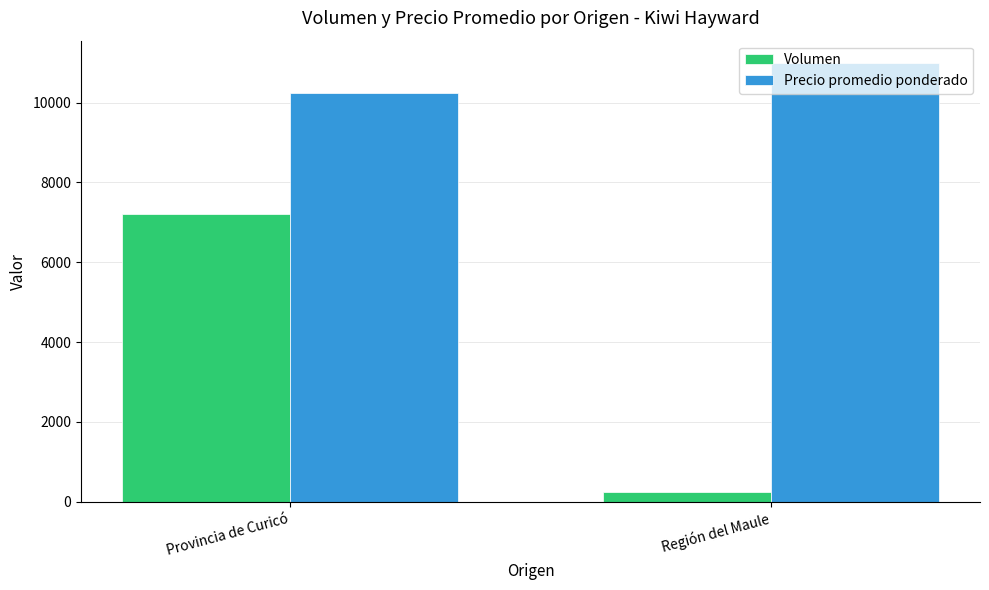

Which series has the widest spread of values?

Volumen